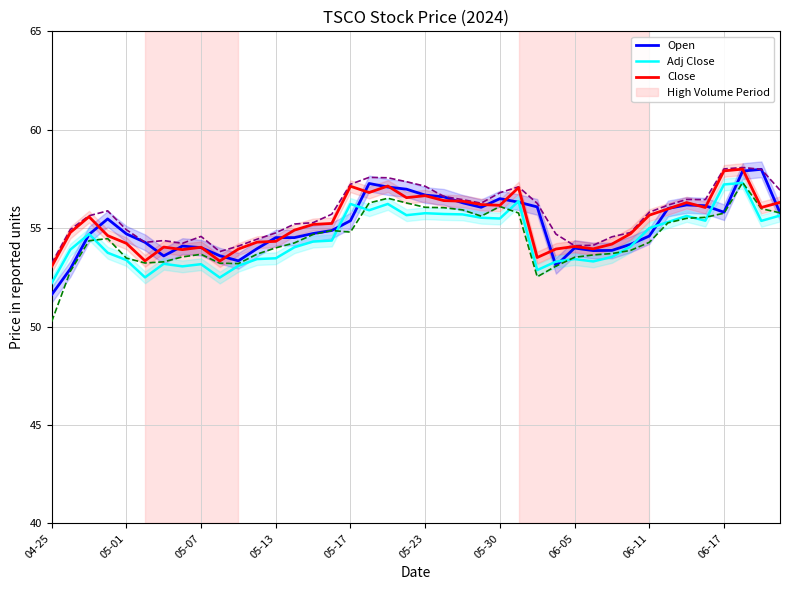

Reading left to right, list all the values displayed in this chart.

Open: 51.6	52.9	54.7	55.5	54.7	54.3	53.6	54.1	54.0	53.6	53.3	54.0	54.5	54.5	54.7	54.9	55.4	57.3	57.1	57.0	56.7	56.6	56.3	56.1	56.5	56.3	56.1	53.1	54.0	53.9	53.9	54.2	54.6	56.0	56.2	56.1	55.8	57.9	58.0	55.8
Adj Close: 52.2	53.9	54.7	53.8	53.4	52.5	53.2	53.1	53.2	52.5	53.1	53.4	53.5	54.0	54.3	54.4	56.2	55.9	56.2	55.7	55.8	55.7	55.7	55.5	55.5	56.4	52.9	53.3	53.4	53.3	53.5	54.1	55.0	55.3	55.6	55.4	57.2	57.3	55.4	55.6
Close: 53.0	54.8	55.6	54.6	54.2	53.3	54.0	53.9	54.0	53.3	53.9	54.3	54.3	54.9	55.2	55.2	57.1	56.8	57.1	56.5	56.6	56.4	56.4	56.2	56.2	57.1	53.5	53.9	54.1	54.0	54.2	54.7	55.7	56.0	56.3	56.0	57.9	58.0	56.0	56.3
High: 53.2	54.9	55.6	55.9	54.9	54.3	54.4	54.2	54.6	53.8	54.1	54.4	54.8	55.2	55.3	55.7	57.2	57.6	57.6	57.4	57.1	56.6	56.5	56.3	56.8	57.1	56.3	54.7	54.1	54.1	54.6	54.8	55.8	56.2	56.5	56.5	58.0	58.1	58.0	56.9
Low: 50.2	52.8	54.4	54.5	53.5	53.2	53.3	53.5	53.7	53.2	53.2	53.7	54.0	54.2	54.7	54.9	54.8	56.3	56.5	56.3	56.1	56.0	55.9	55.6	56.1	55.8	52.5	53.1	53.5	53.6	53.7	53.9	54.3	55.3	55.5	55.5	55.8	57.3	56.0	55.8